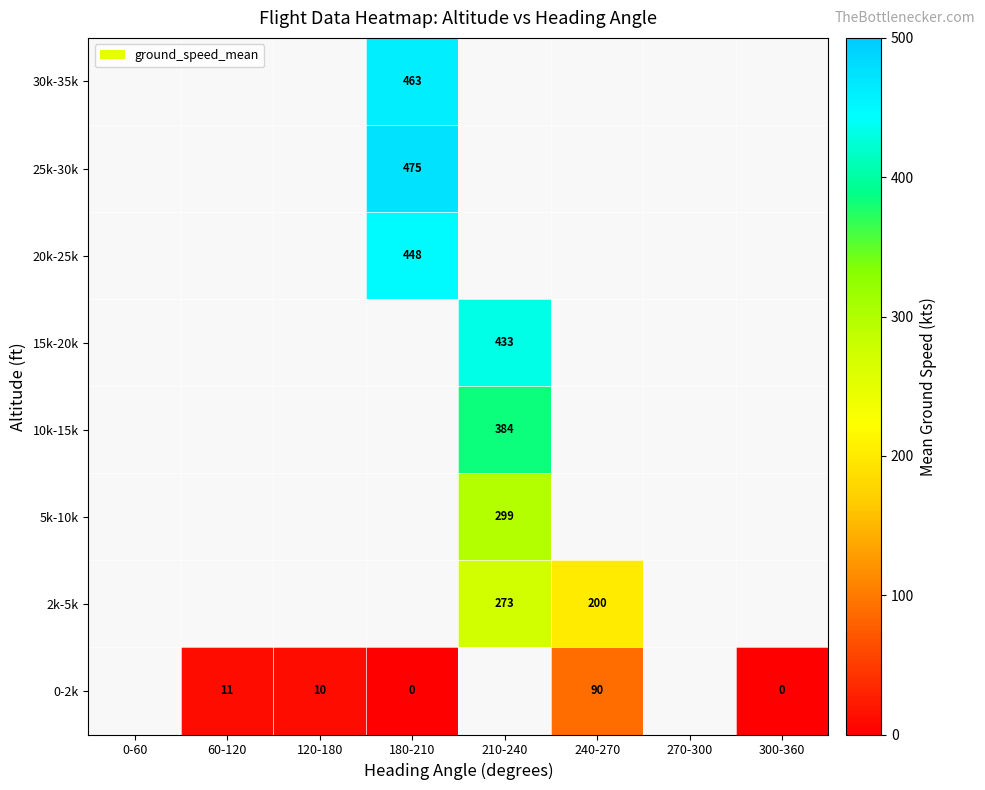

Which has a higher value, 0-60 or 240-270?

240-270